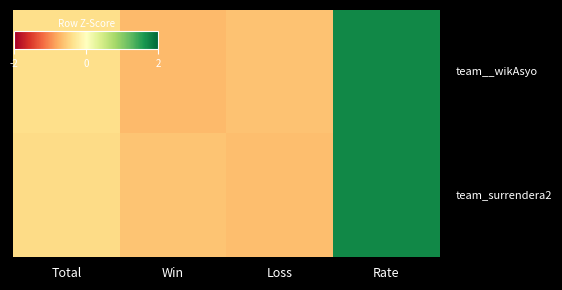

What is the total value across all series at Rate?

3.4